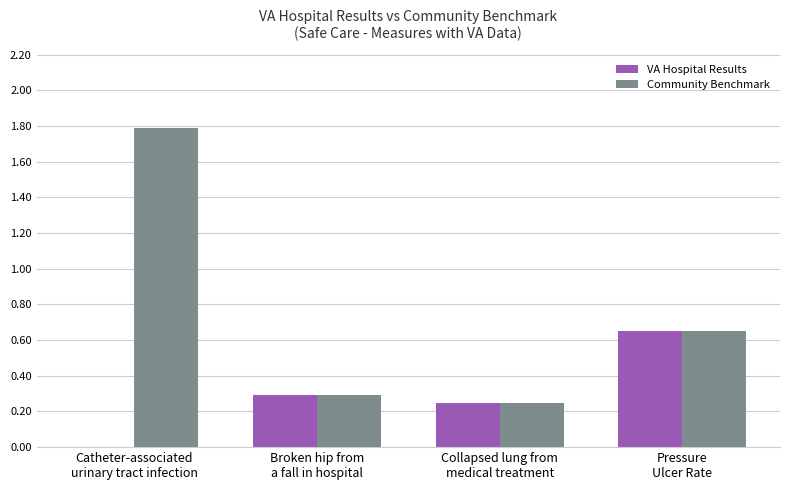

What is the maximum value shown in the chart?

1.8